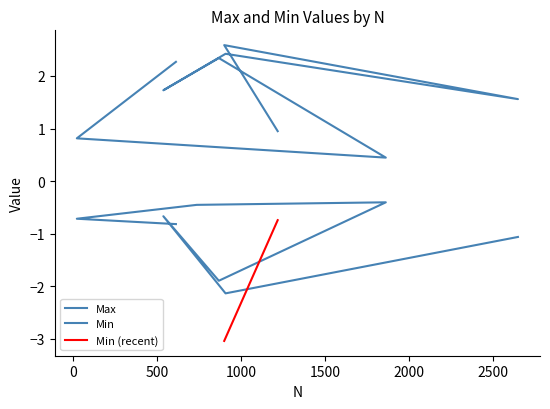

Is it true that the value at 2651 is 0.7?

False